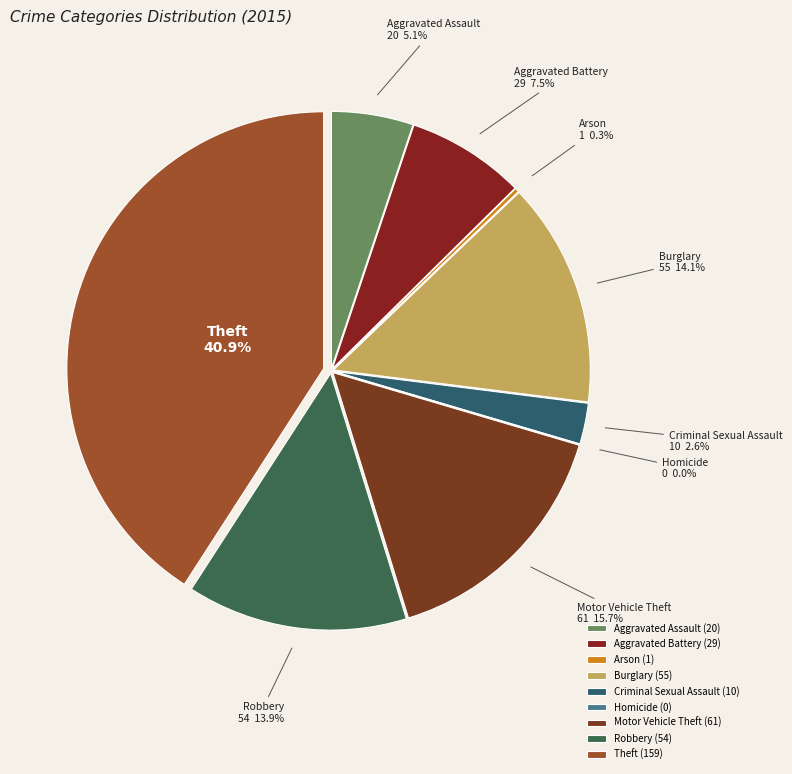

To the nearest percent, what is the difference between the largest and smallest slice percentages?

41%